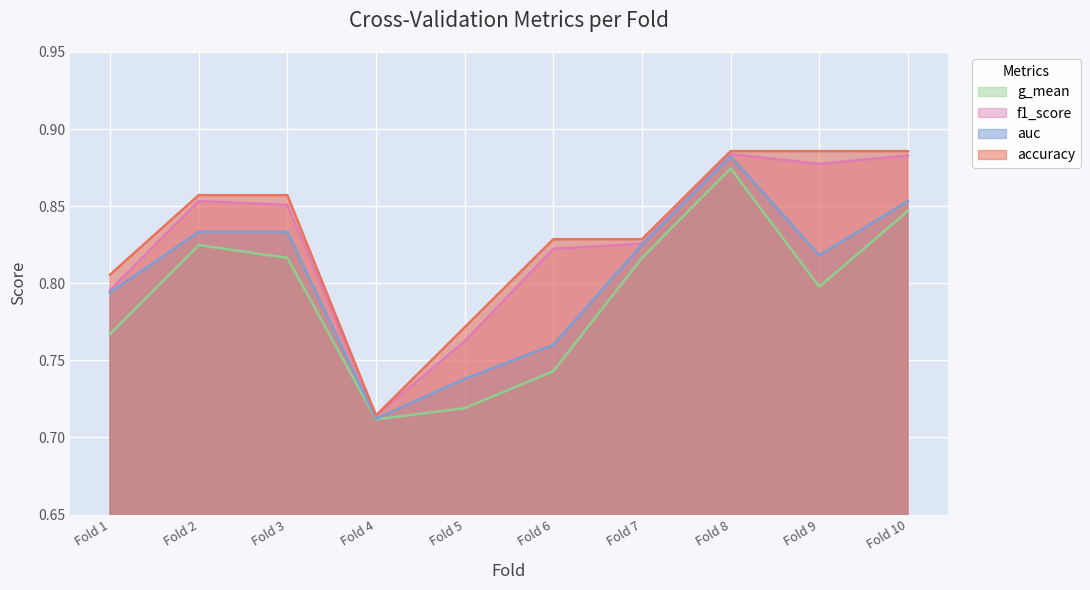

Is the value of accuracy at Fold 7 greater than the value of auc at Fold 6?

Yes